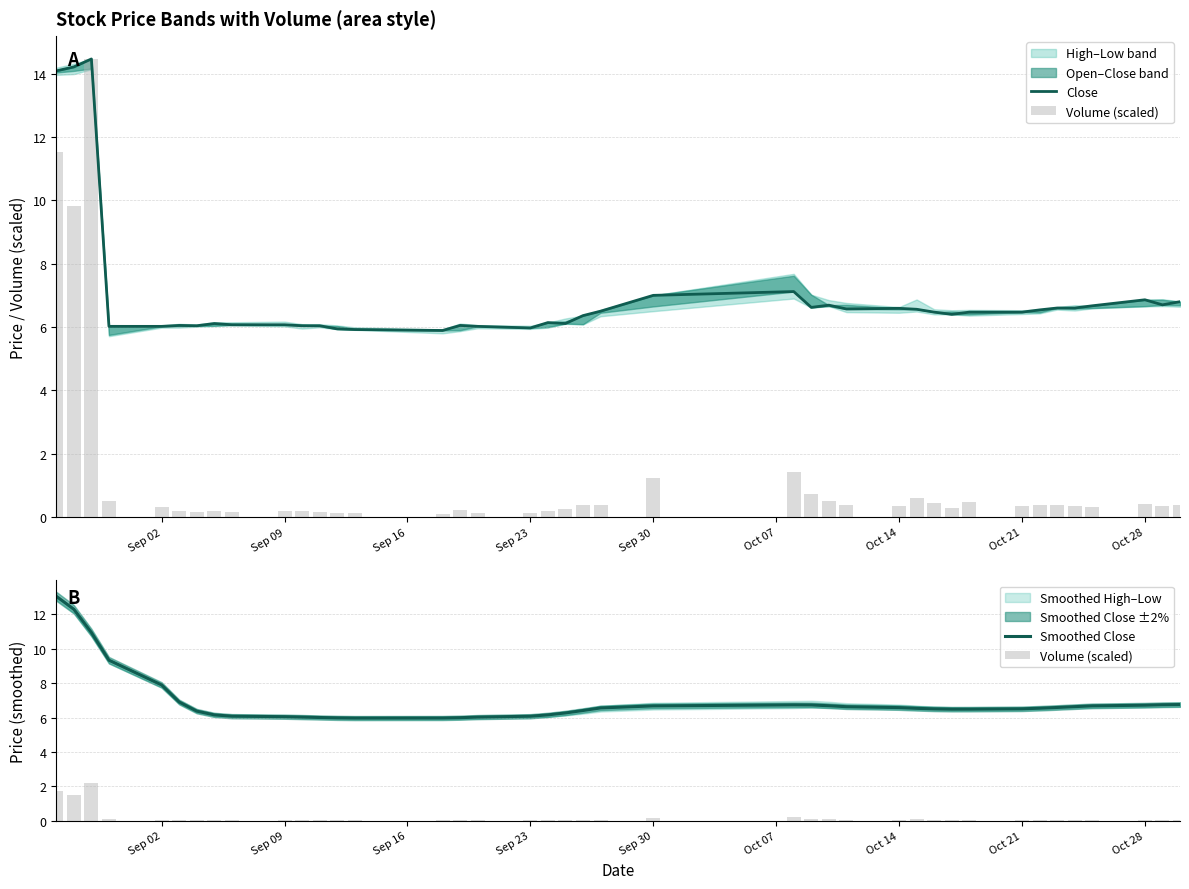

What is the maximum value for Smoothed Close?

13.1